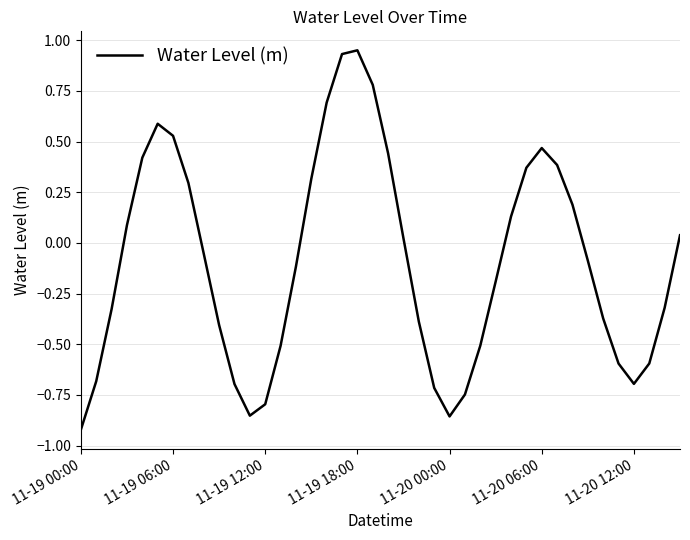

How many categories are shown in the chart?

40